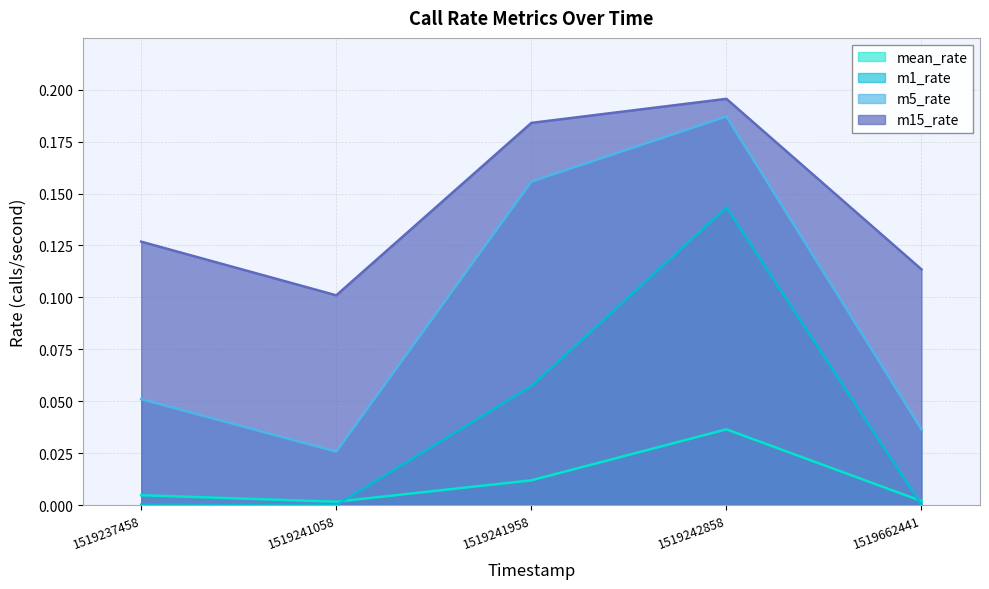

Which series has the largest range (max minus min)?

m5_rate